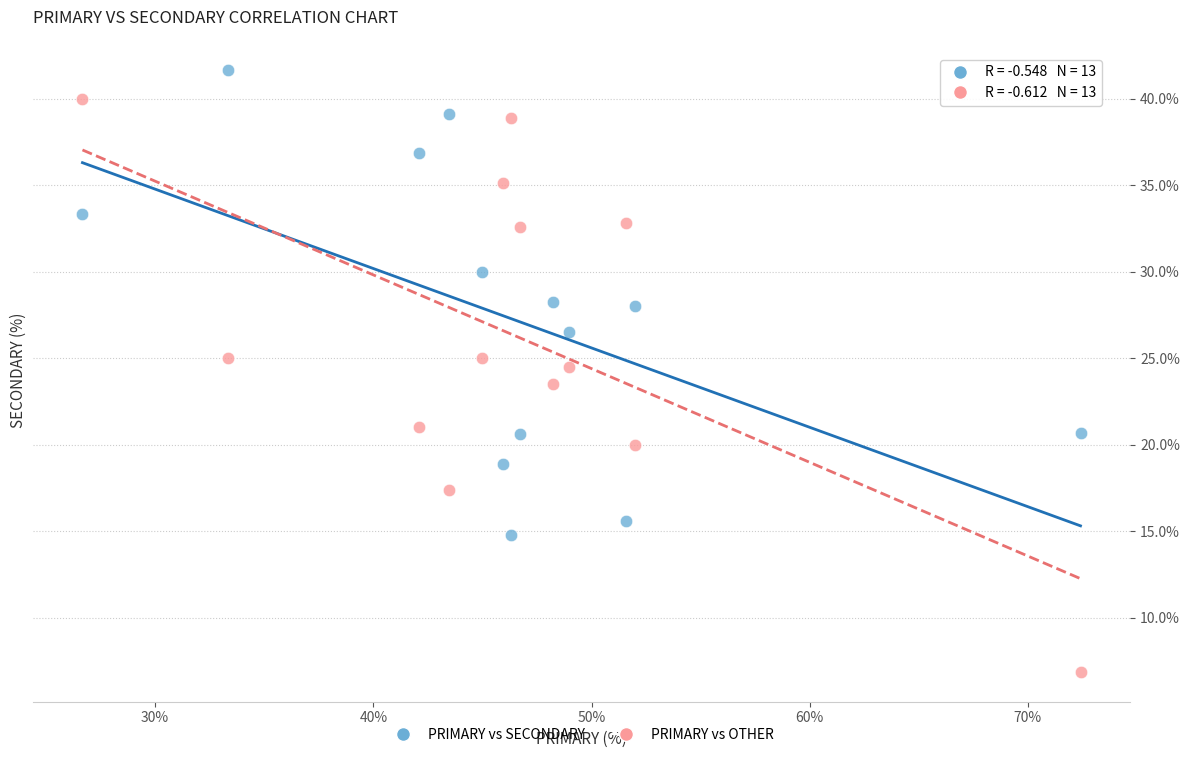

Which series has the largest Y range (max minus min)?

PRIMARY vs OTHER